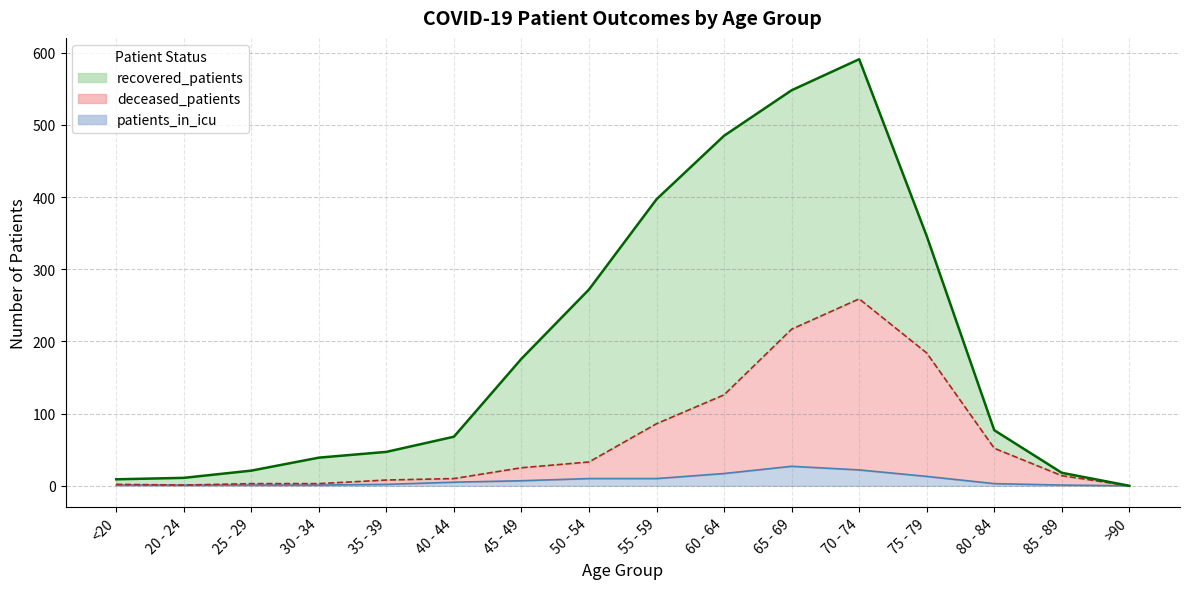

At which category does the chart reach its peak across all series?

70 - 74